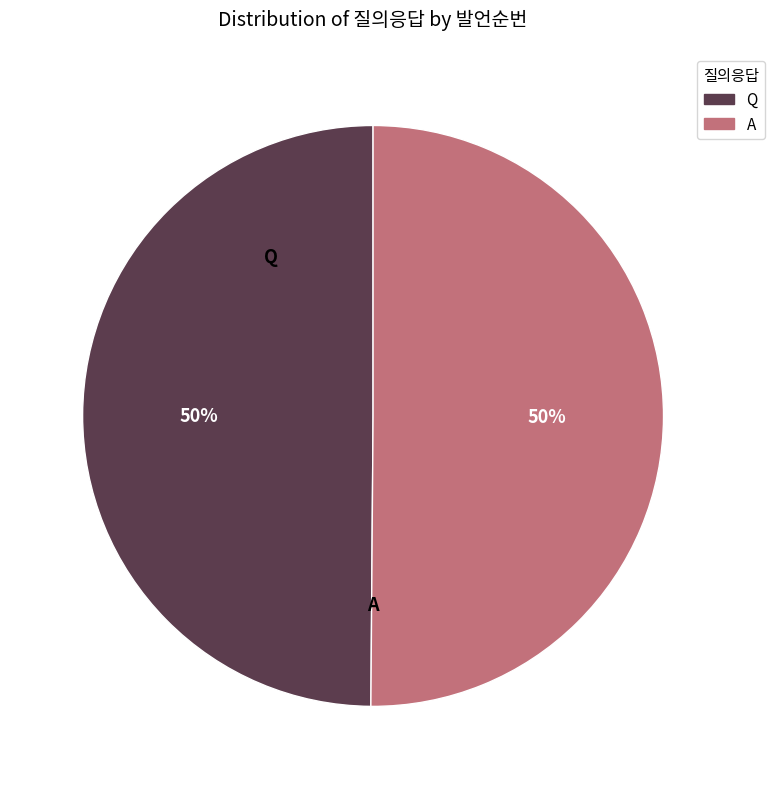

To the nearest percent, what is the average slice percentage?

50%